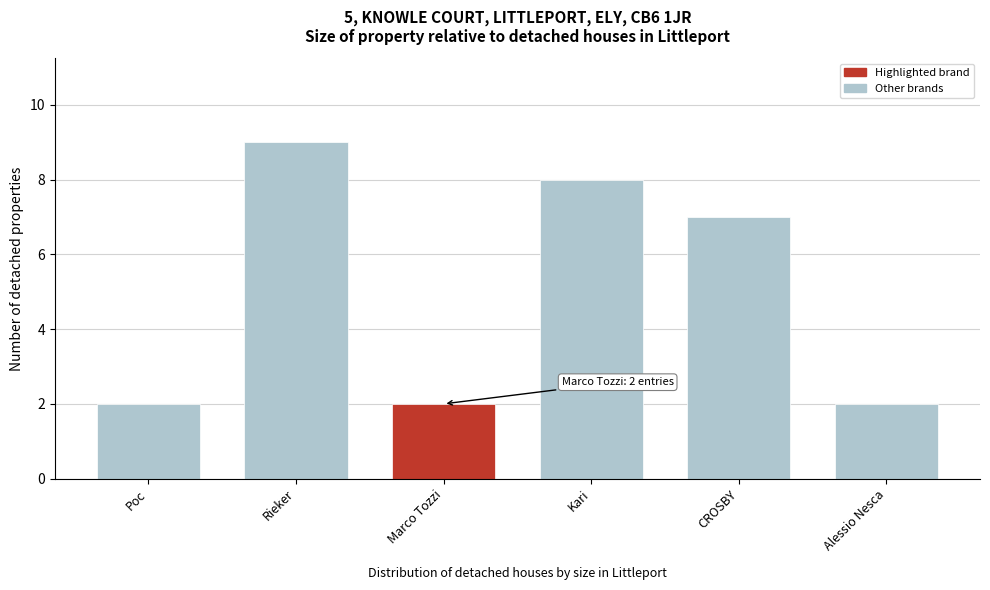

Reading left to right, what are all the values shown in this chart?

2	9	2	8	7	2